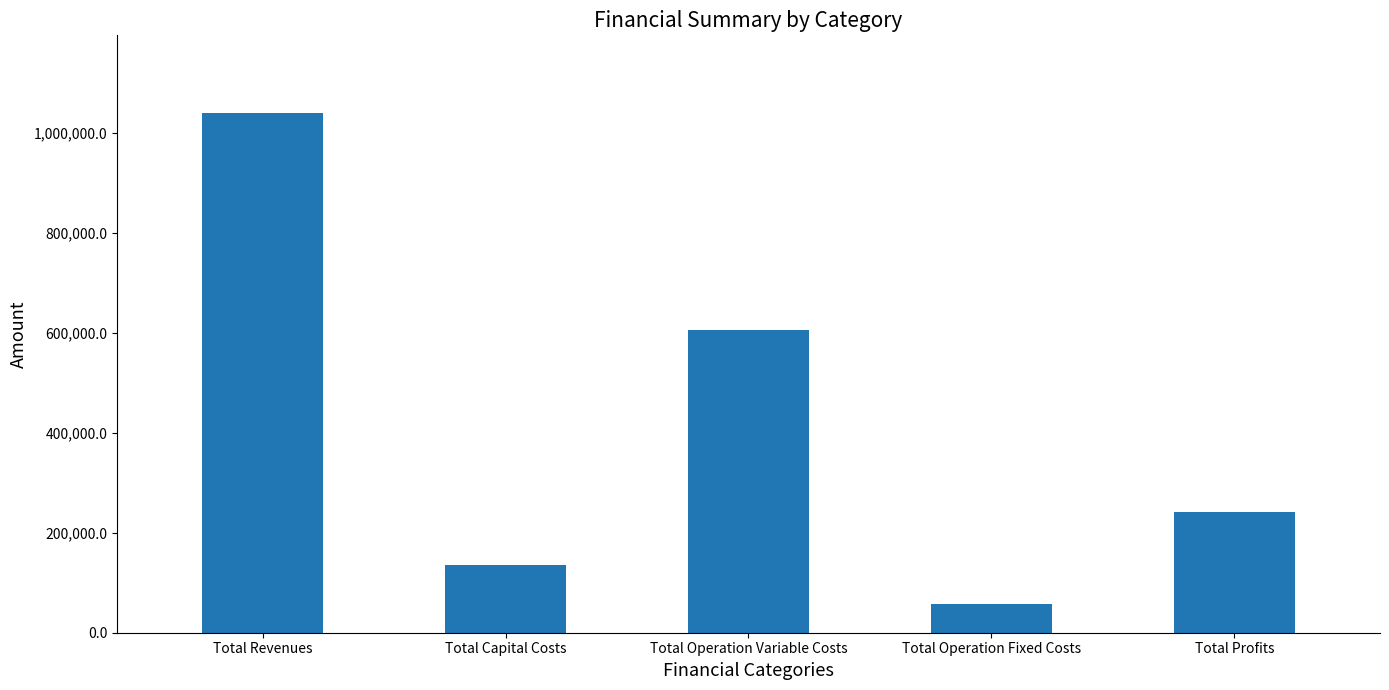

What position from the right is Total Operation Variable Costs?

3